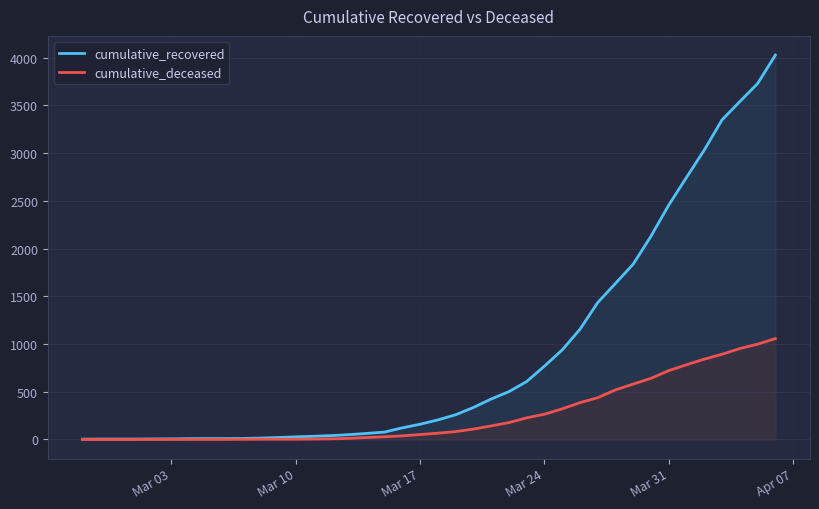

How many data points in cumulative_recovered are above 204?

19